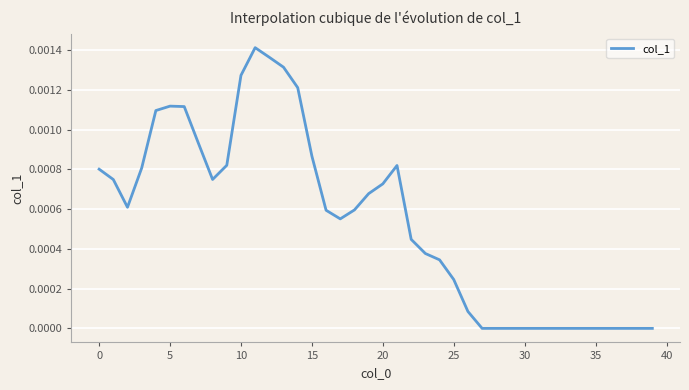

Between 25 and 20, which is larger?

20